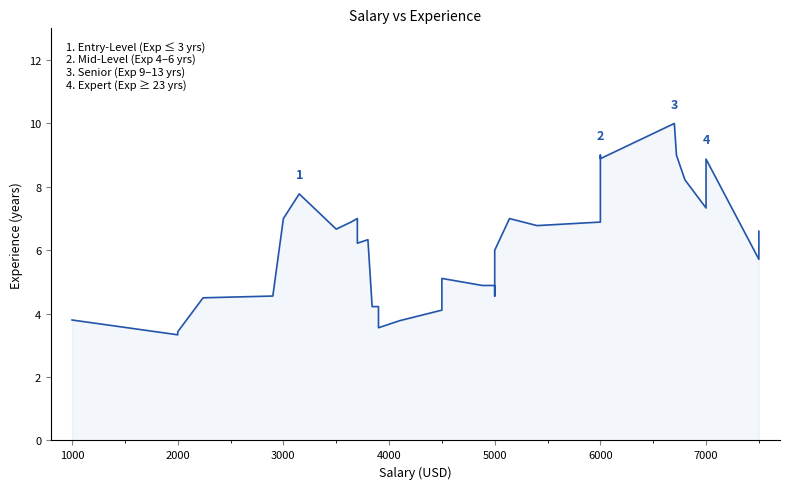

Reading right to left, list all the values displayed in this chart.

6.6	6.3	5.7	8.9	8.6	7.3	8.2	9.0	10.0	8.9	8.9	9.0	6.9	6.8	7.0	6.0	5.2	4.6	4.9	4.9	5.1	4.1	3.8	3.6	4.2	4.2	6.3	6.2	7.0	6.9	6.7	6.7	7.8	7.0	7.0	4.6	4.5	3.4	3.3	3.8